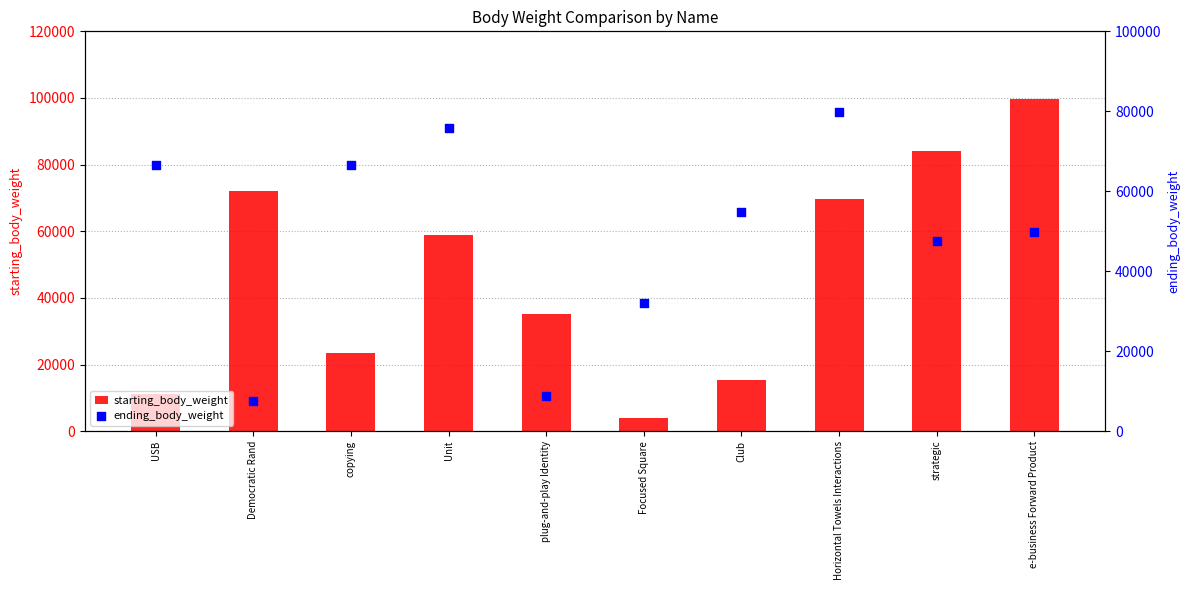

At which category is the sum across all series the highest?

e-business Forward Product